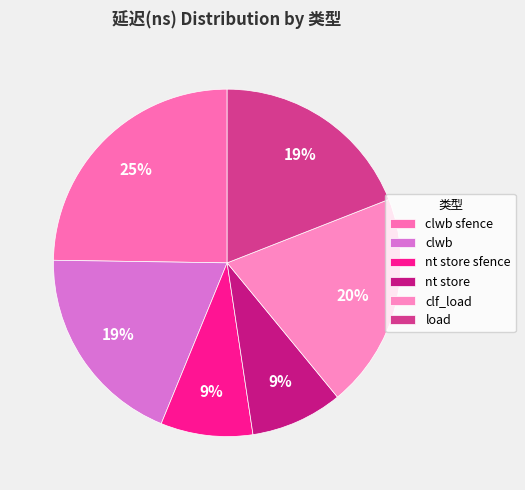

What percentage do nt store and clwb together represent?

27.6%